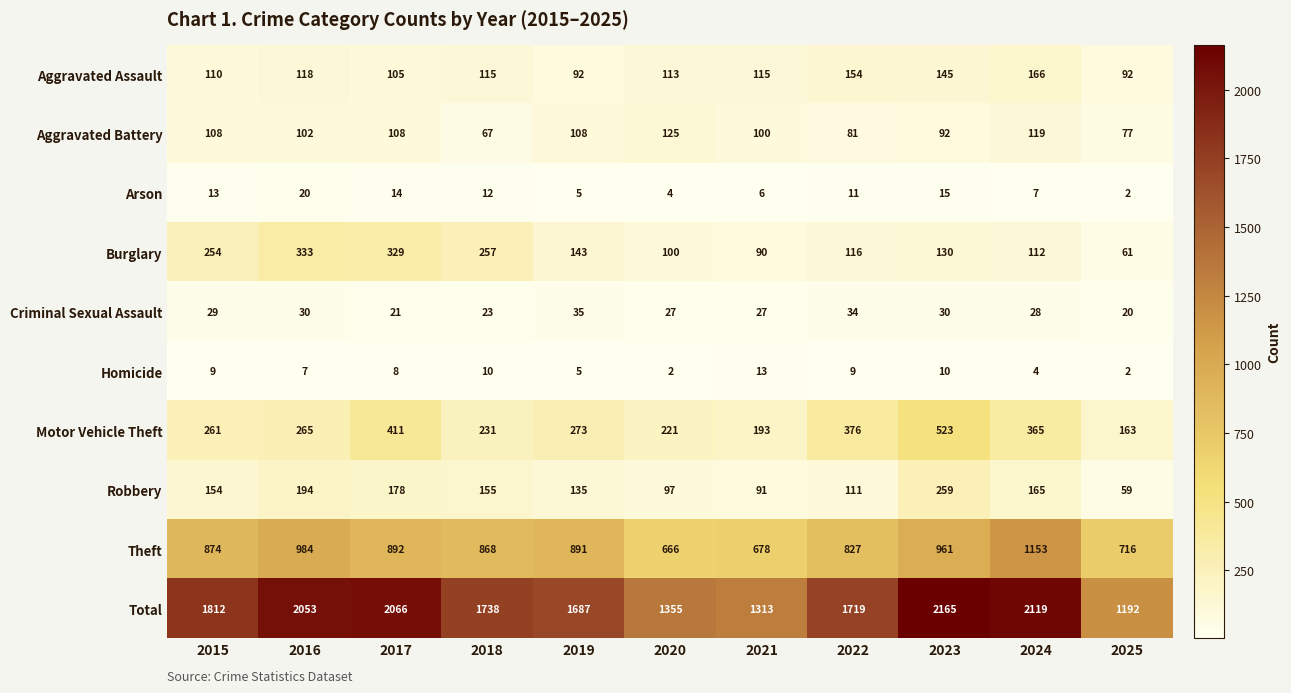

True or false: Criminal Sexual Assault has a value of 46 at 2021.

False